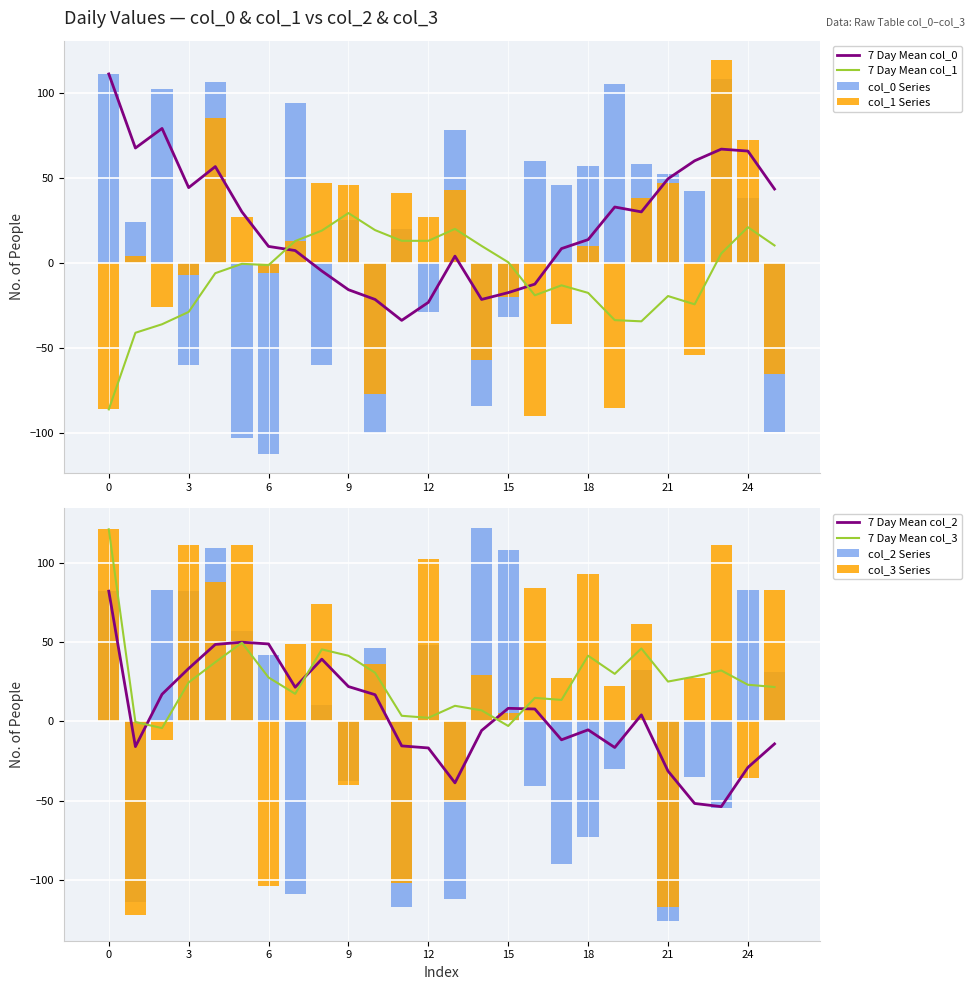

What is the value of the col_2 bar at the 17th from the left?

-41